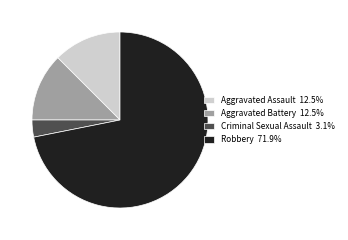

Does any single category account for the majority?

Yes